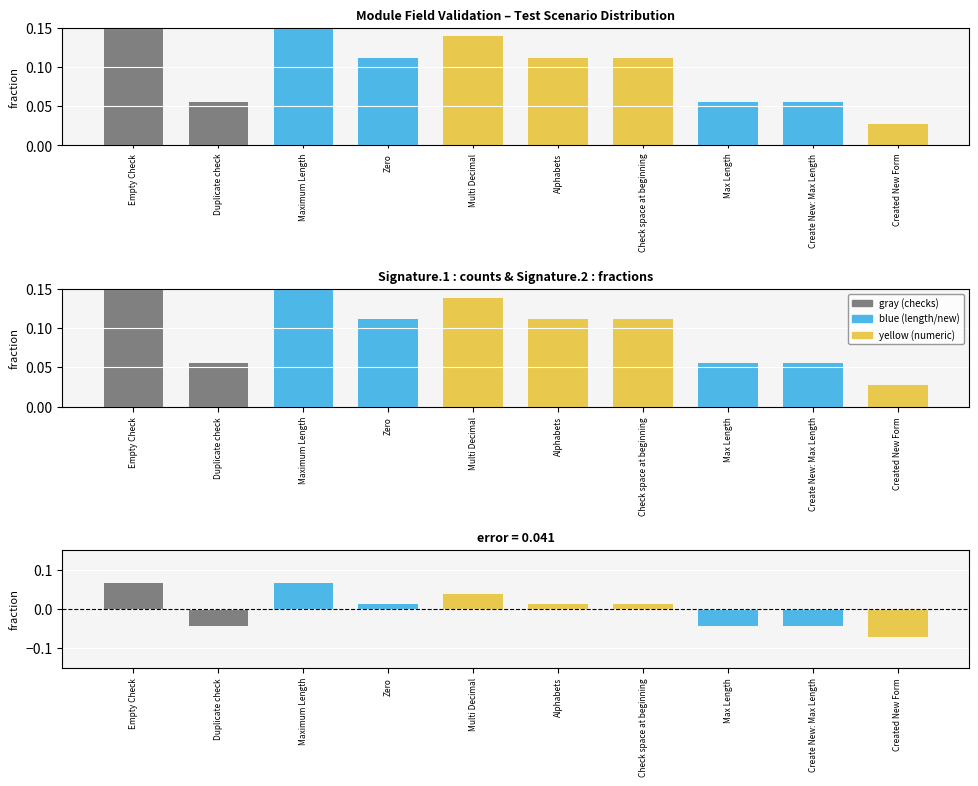

Does the chart contain stacked bars?

No